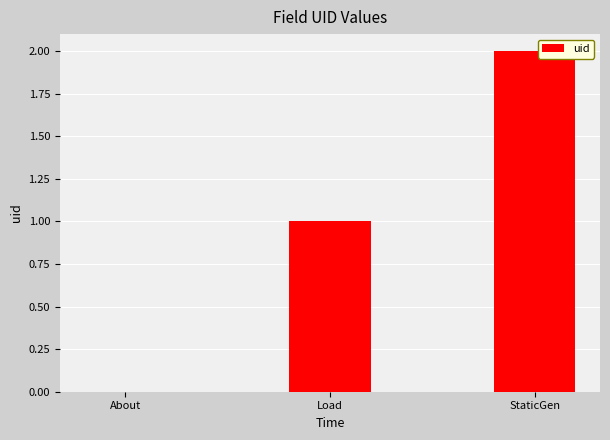

Is it true that the value at Load is 1?

True